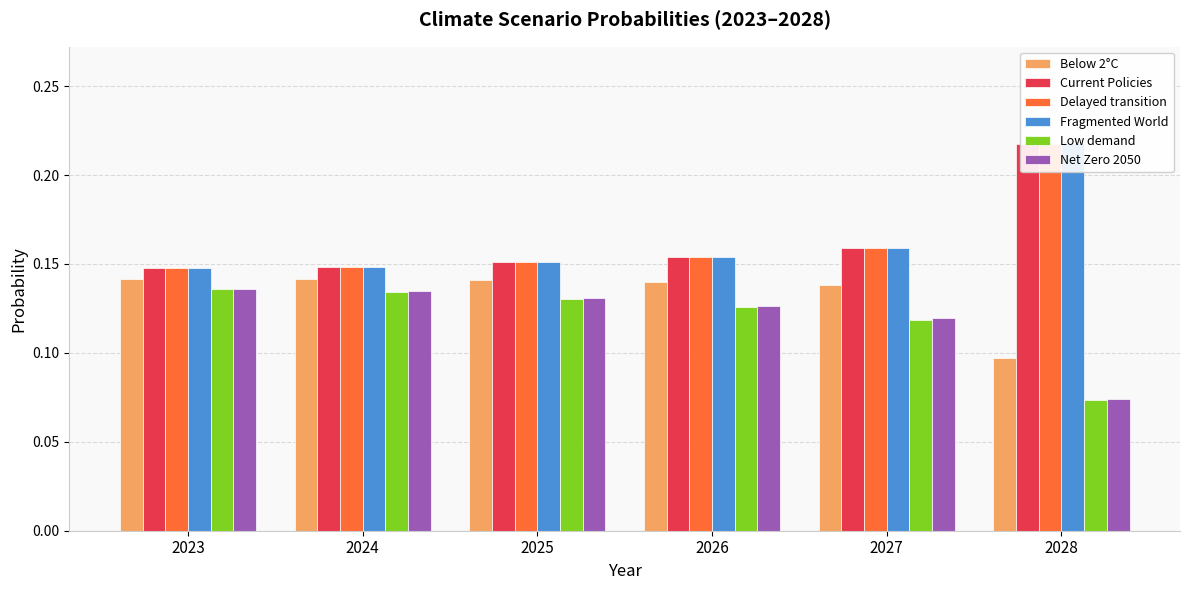

Between 2025 and 2026, which series saw the biggest shift?

Low demand